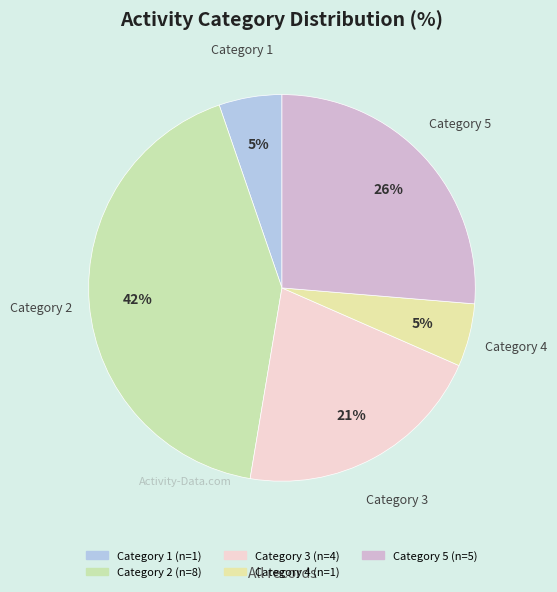

Which has a higher value, Category 2 or Category 4?

Category 2